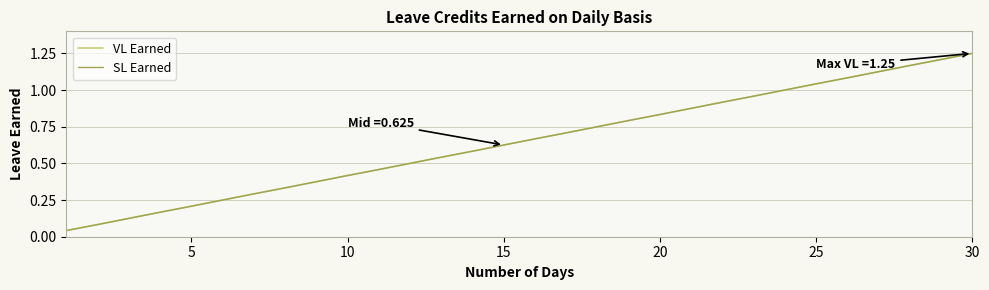

Does the chart display data point markers on the line(s)?

No